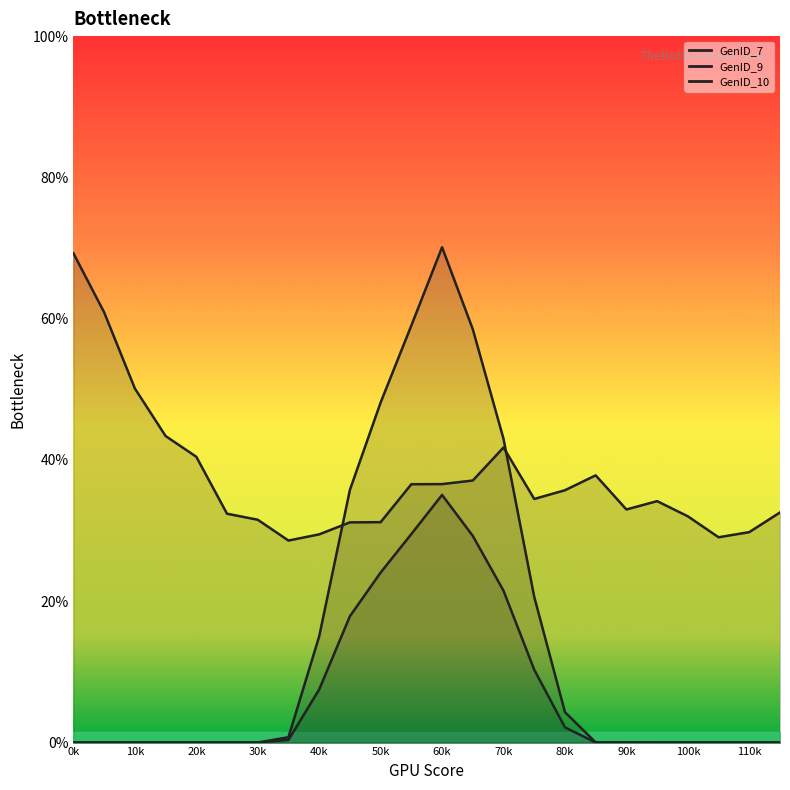

At how many categories does at least one series exceed 2?

24